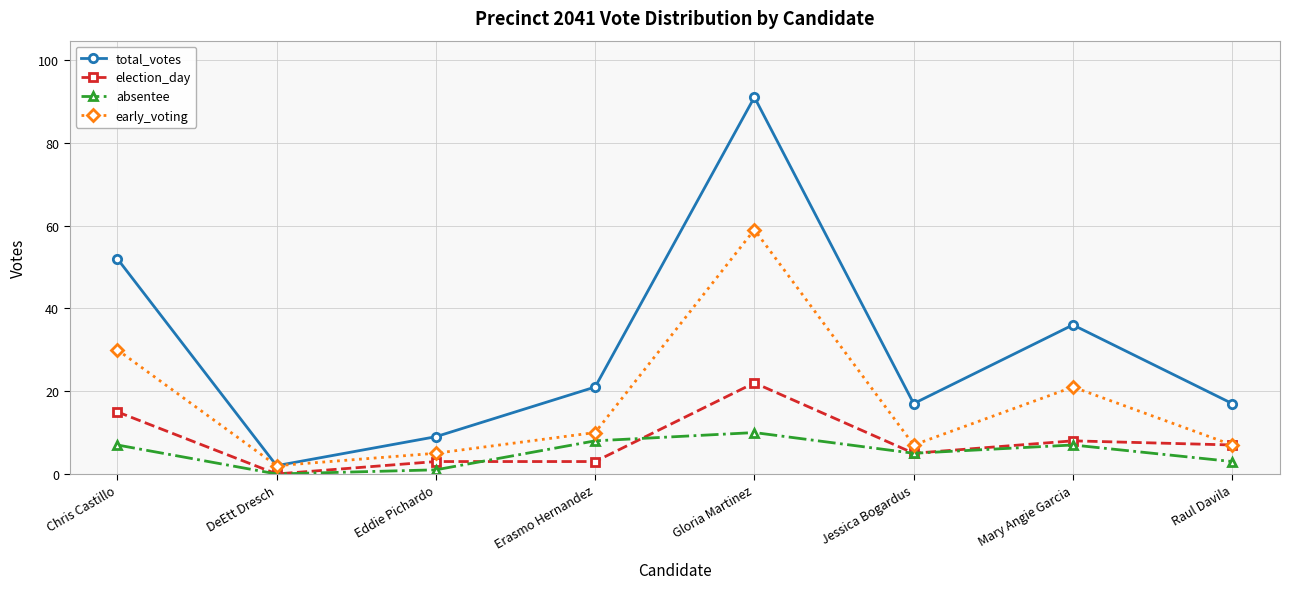

At Gloria Martinez, list the series in order from largest to smallest.

total_votes, early_voting, election_day, absentee